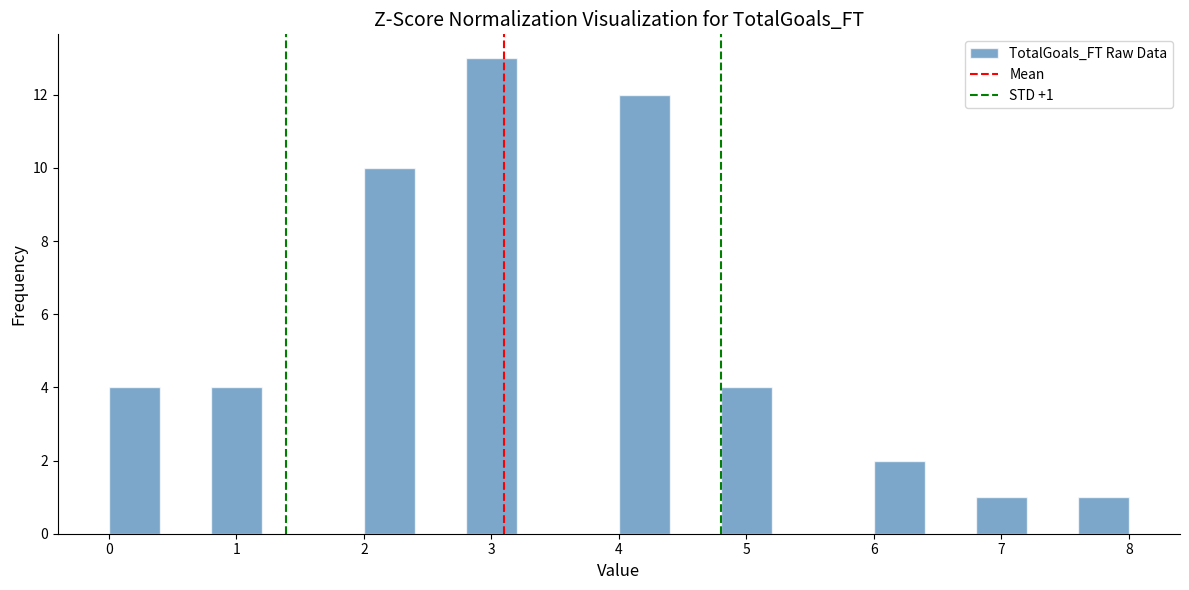

Over which range of the x-axis is the bar tallest?

2.8 to 3.2